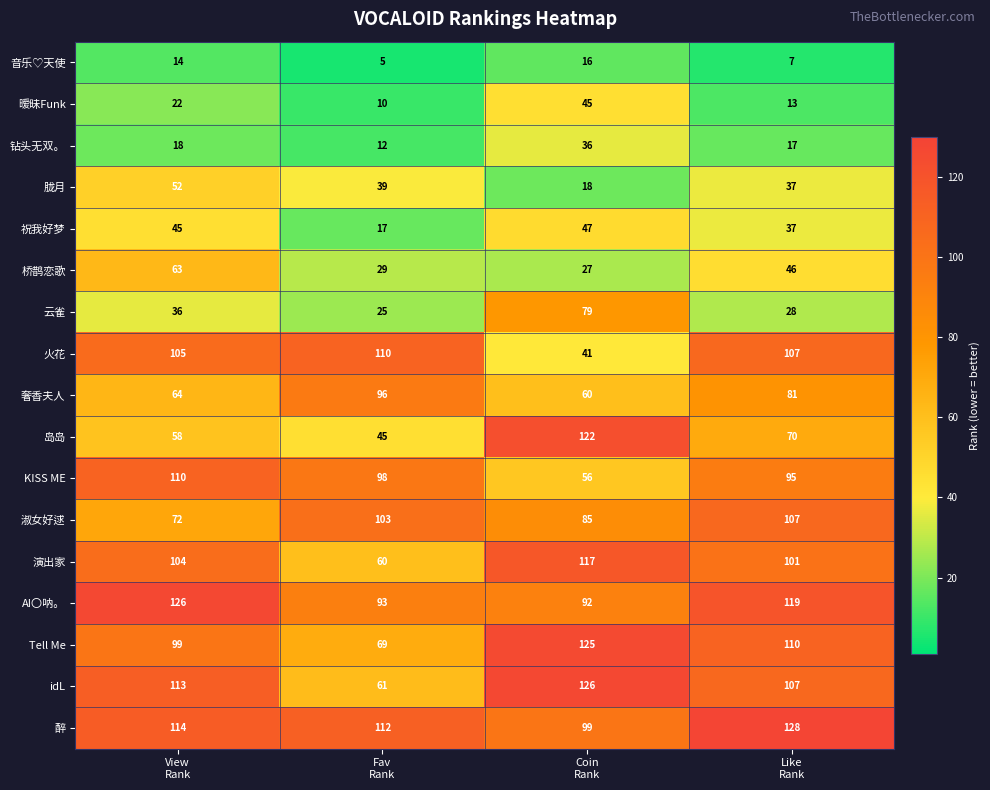

Which series has the largest range (max minus min)?

岛岛